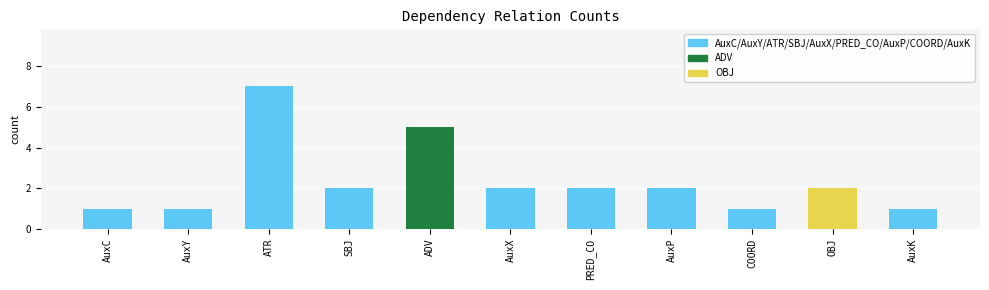

At which category does the chart reach its peak across all series?

ATR